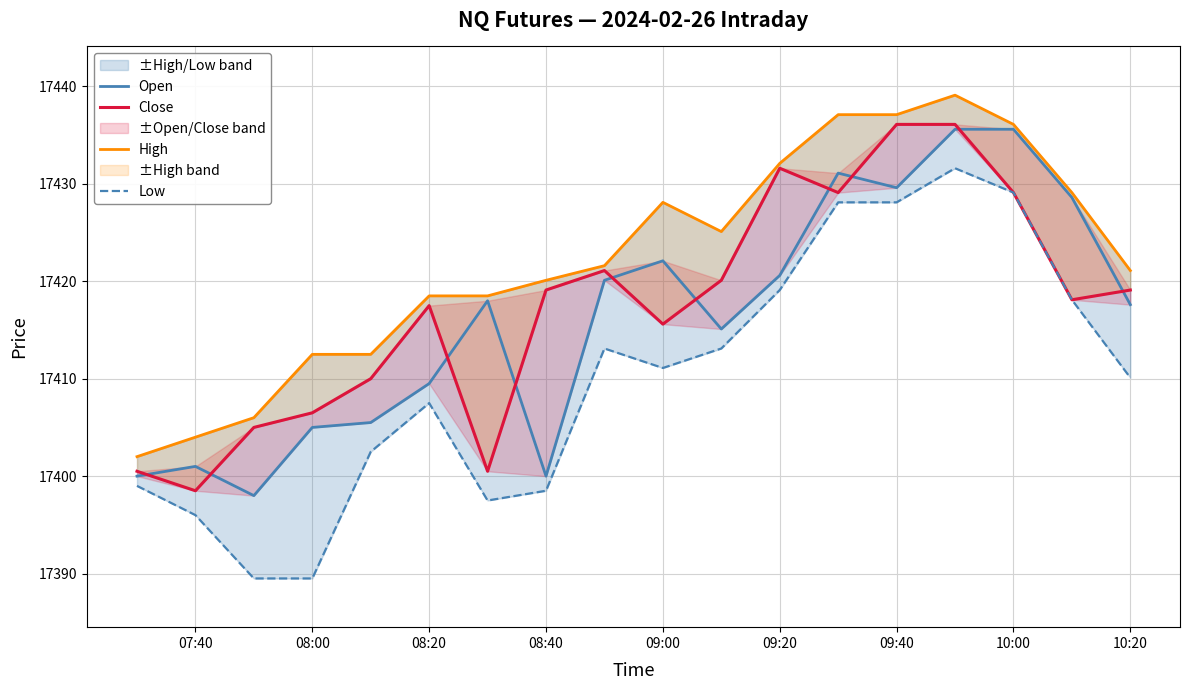

True or false: Close and Low intersect in this chart.

False